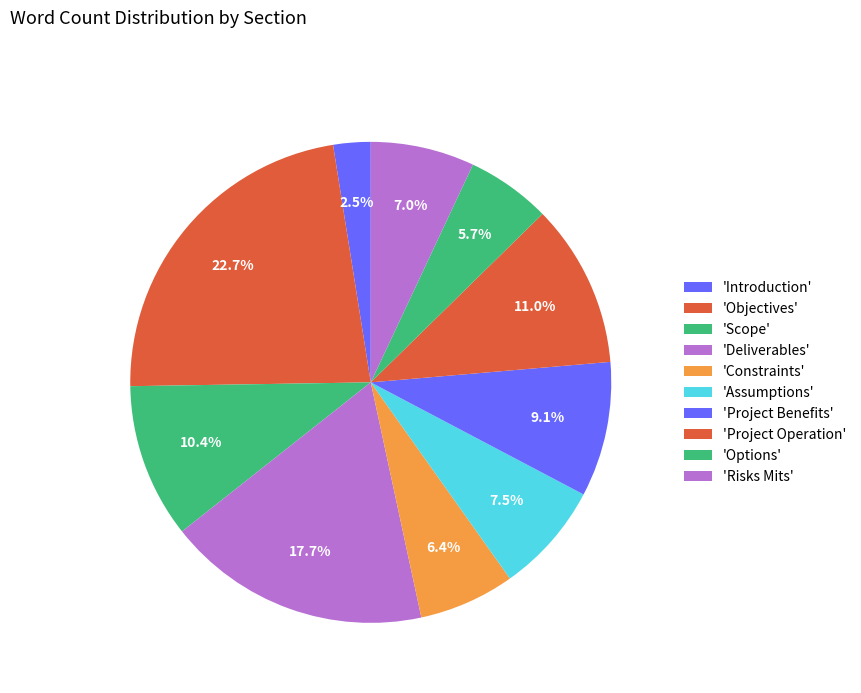

How many segments does this pie chart have?

10